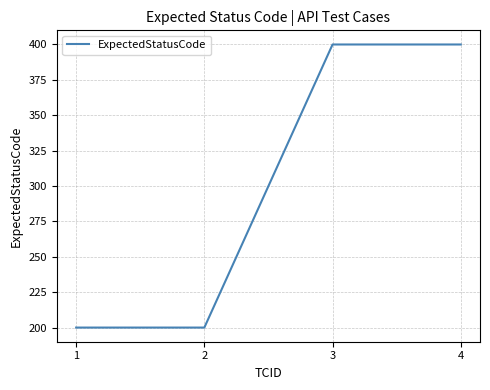

What is the difference between the maximum and second lowest values?

200